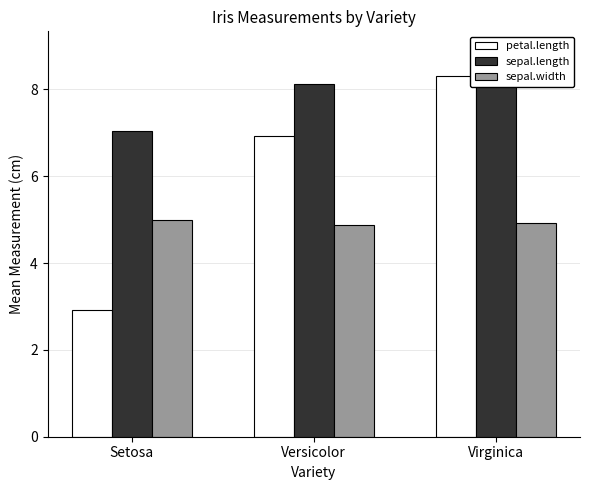

Reading left to right, transcribe all the data shown in this chart.

petal.length: 2.9	6.9	8.3
sepal.length: 7.0	8.1	8.9
sepal.width: 5.0	4.9	4.9